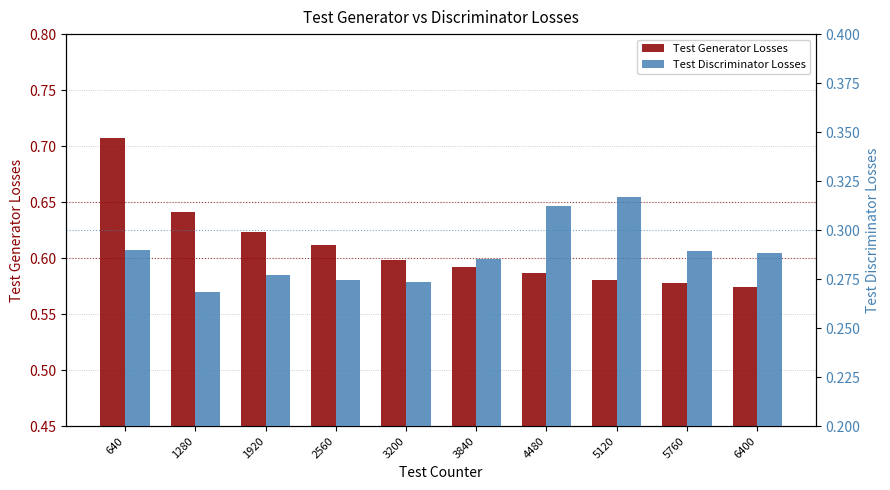

Which has a higher value, 5120 or 3840?

3840